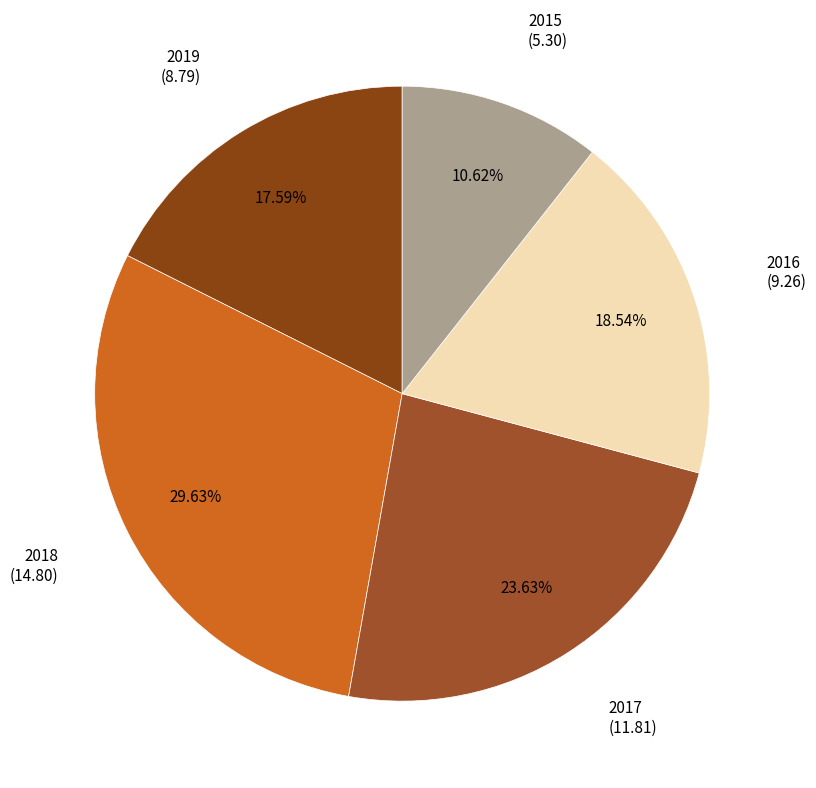

What is the ratio of the value at 2018 to the value at 2019?

1.7